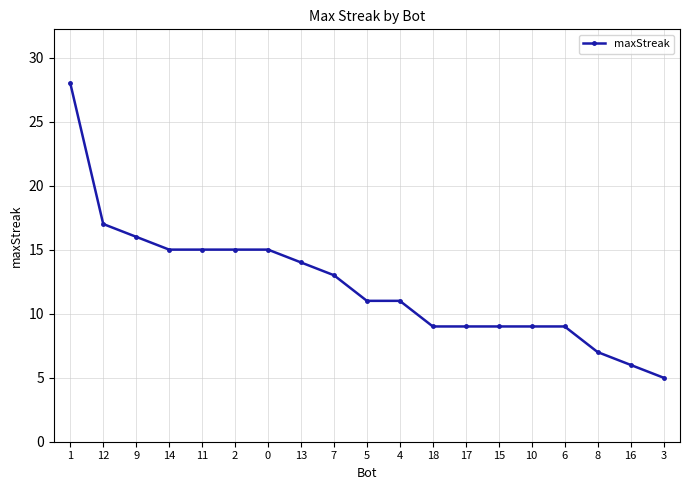

The value at 13 is 22. True or false?

False